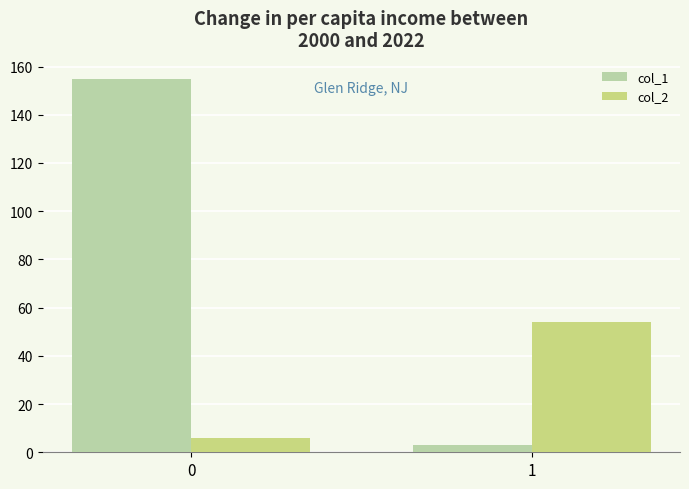

Does the chart contain any negative values?

No